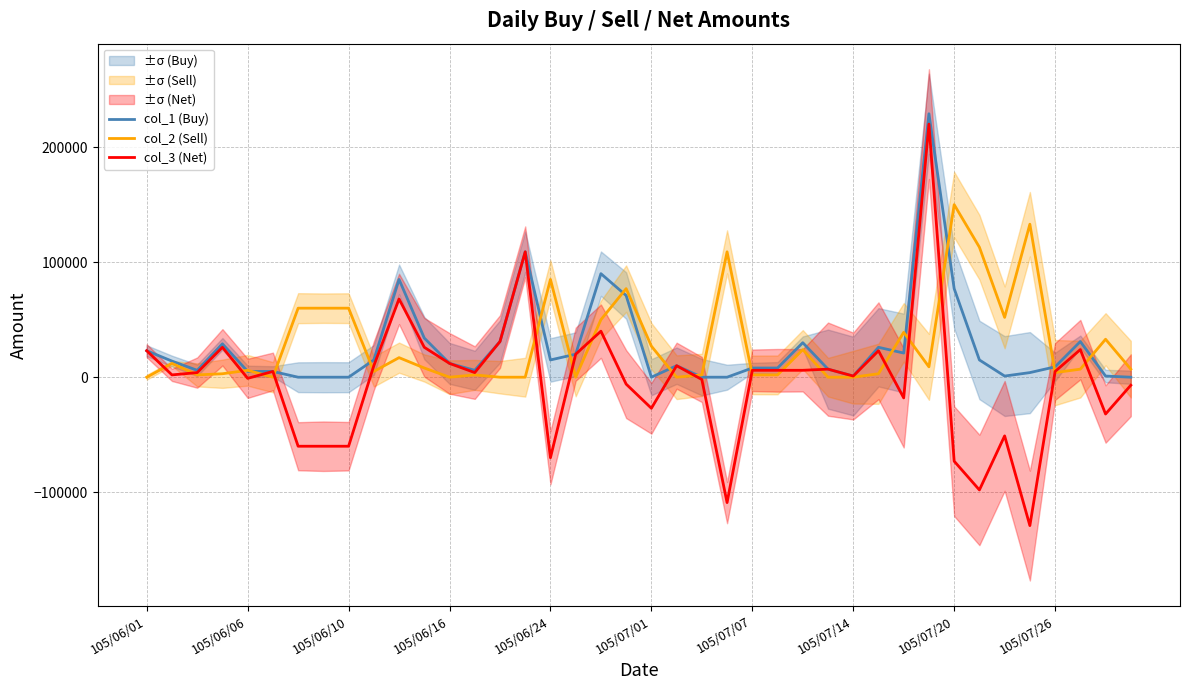

How many interior local valleys does the col_2 (Sell) series have?

9